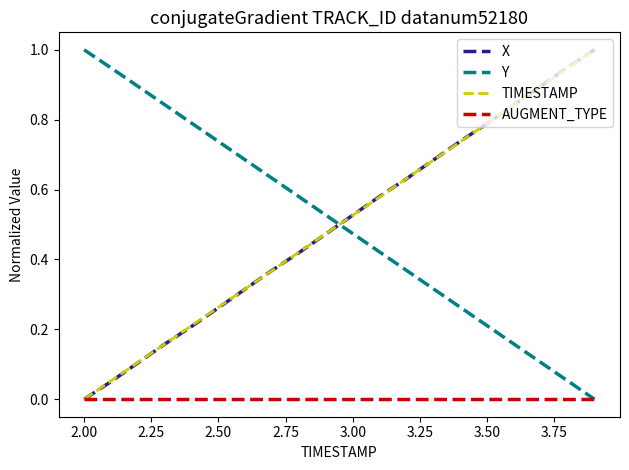

Which series ends up on top after the final intersection of Y and TIMESTAMP?

TIMESTAMP